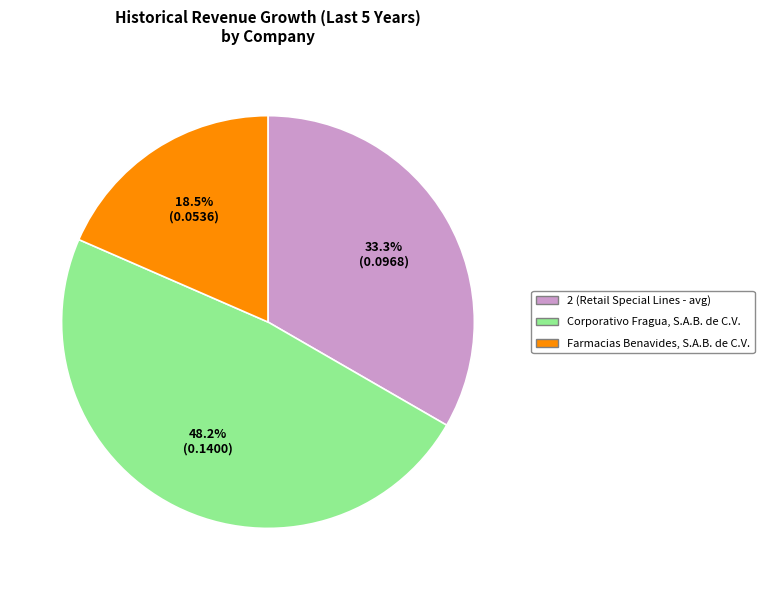

Which category has the biggest portion of the pie?

Corporativo Fragua, S.A.B. de C.V.